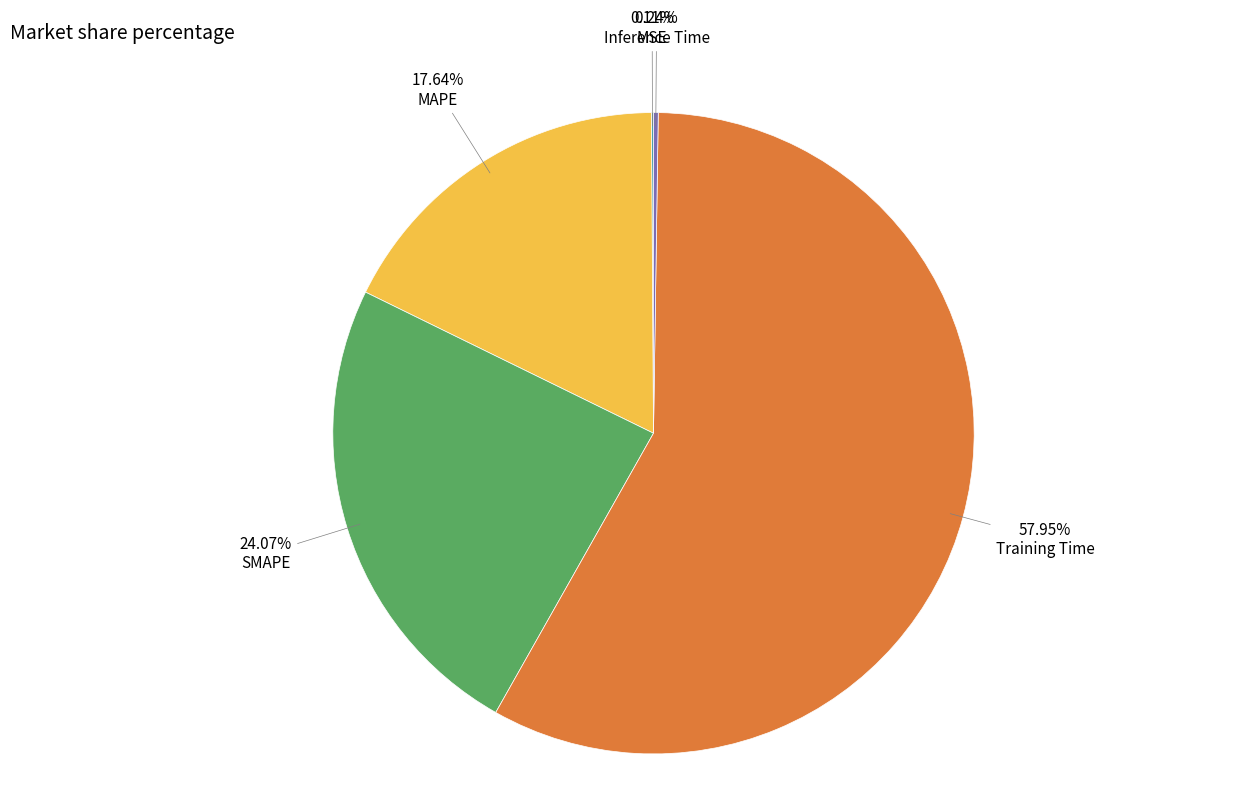

Is there any slice that represents more than half of the pie?

Yes